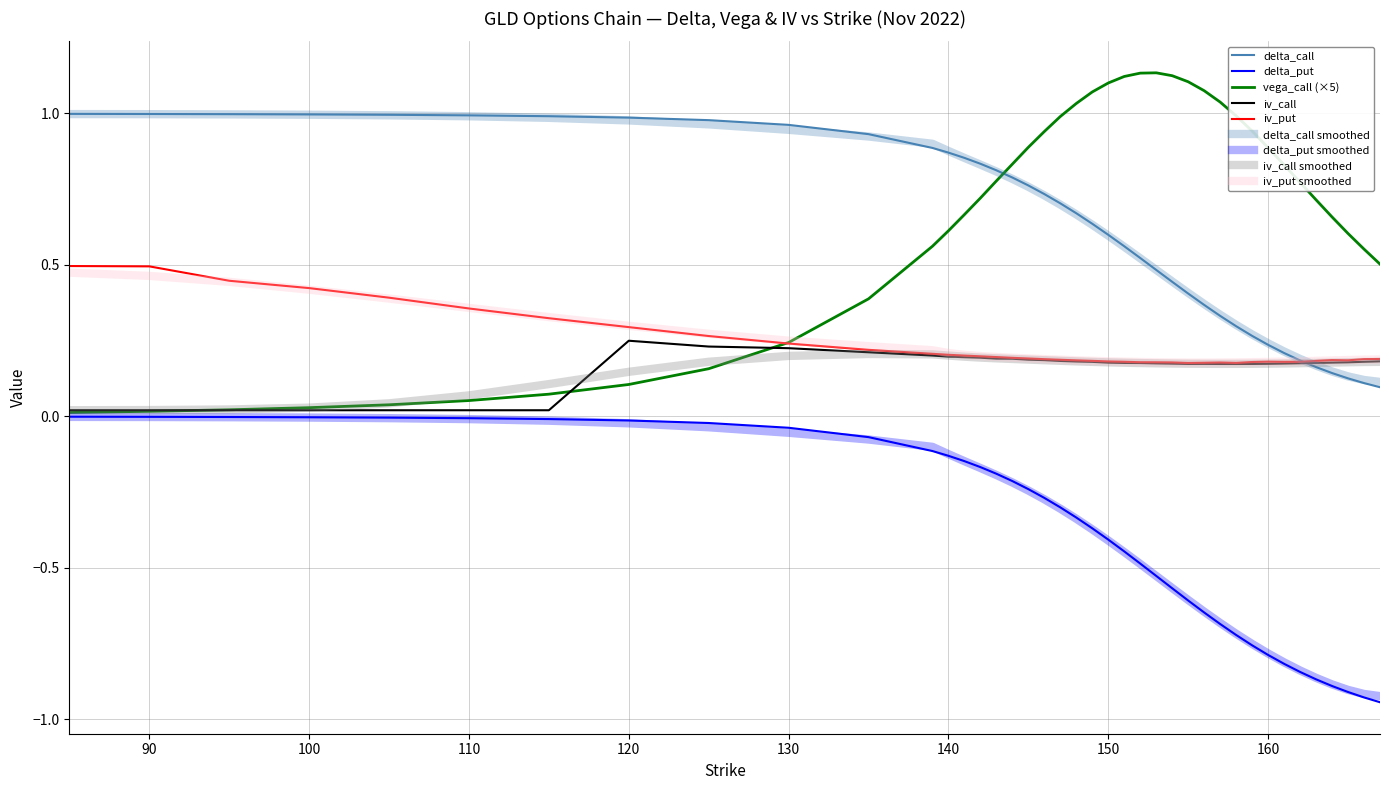

True or false: delta_put has more than 0 interior local peaks.

False